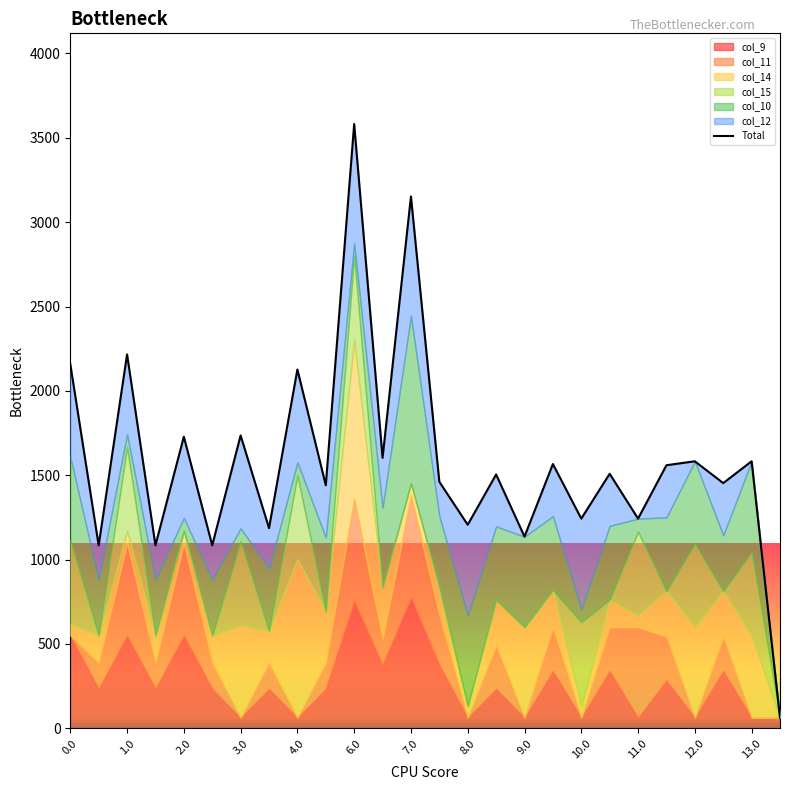

Does the chart display data point markers on the line(s)?

No